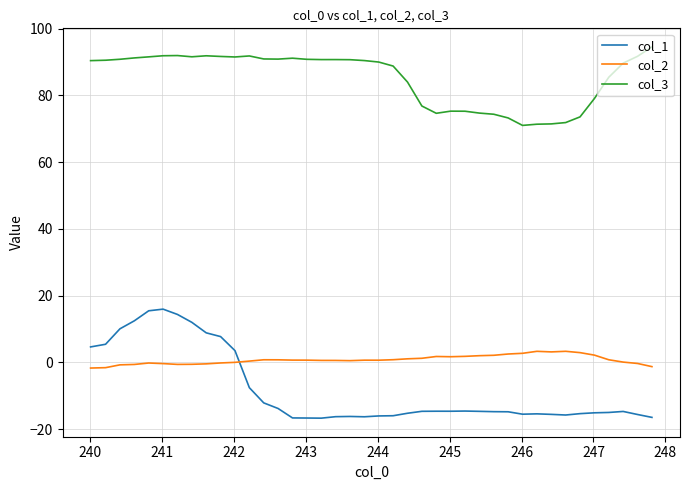

Which series has the largest total across all categories?

col_3